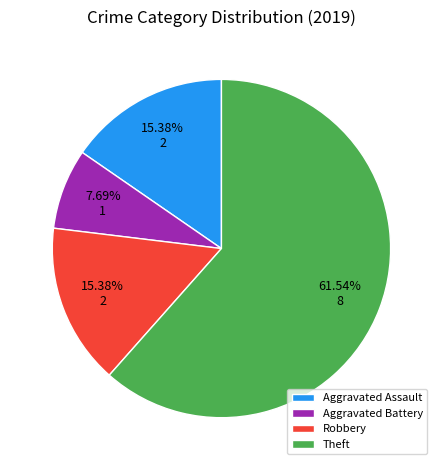

Do Theft and Aggravated Assault together represent more than half of the pie?

Yes